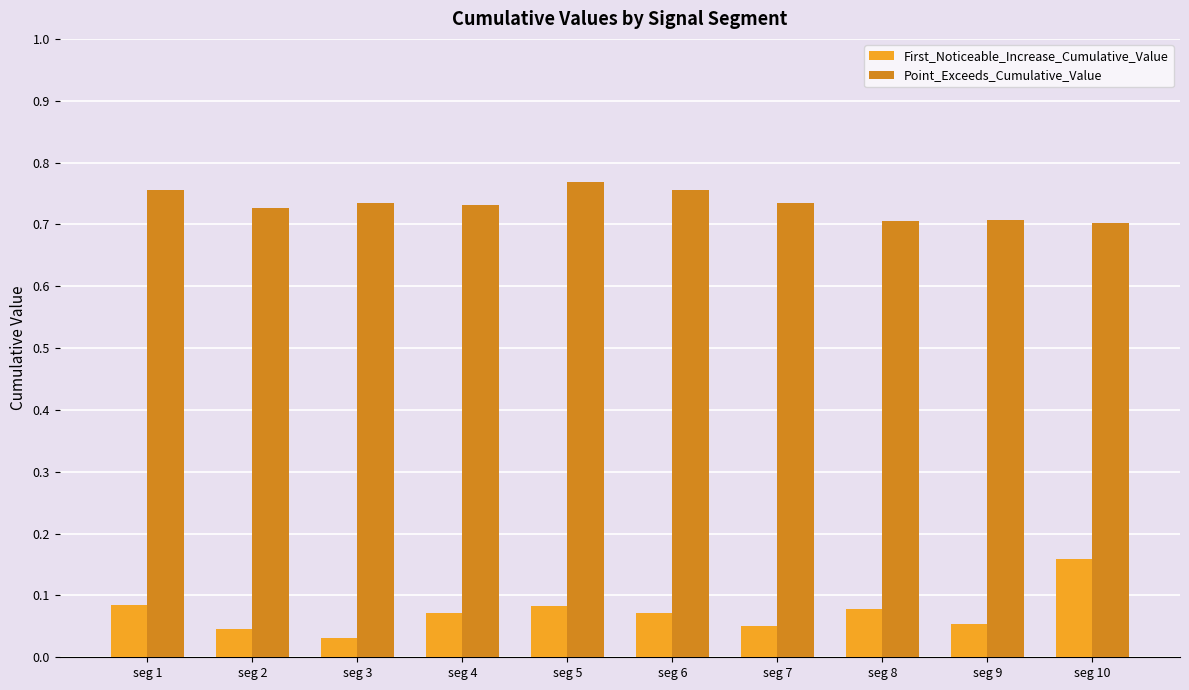

What are all the series names shown in the legend?

First_Noticeable_Increase_Cumulative_Value, Point_Exceeds_Cumulative_Value